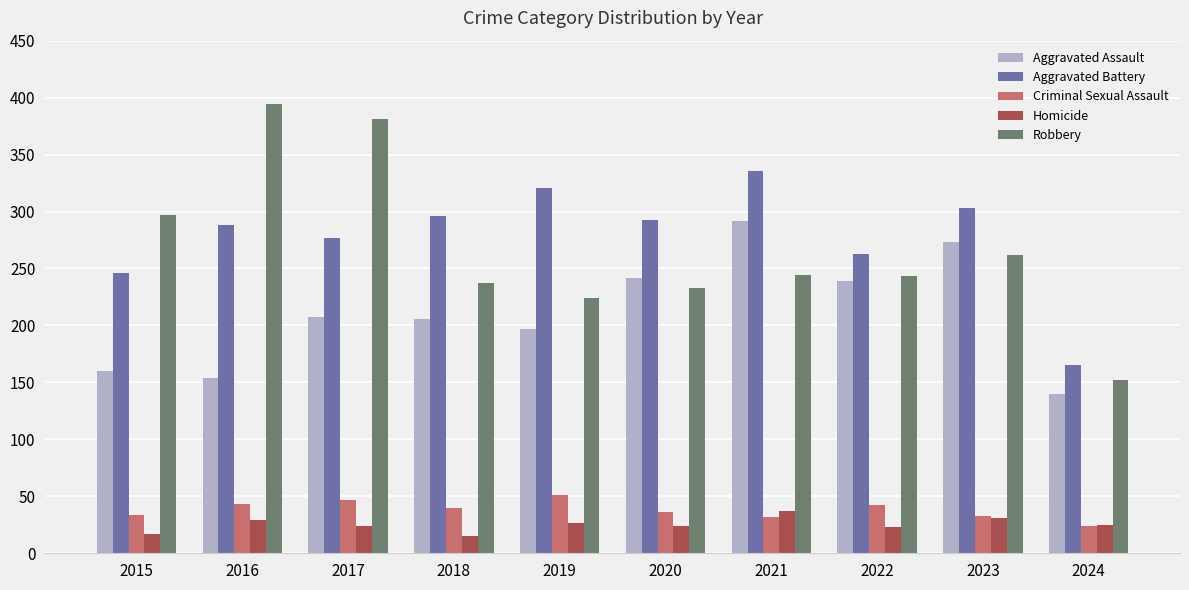

Is it true that Aggravated Battery equals 303 at 2023?

True